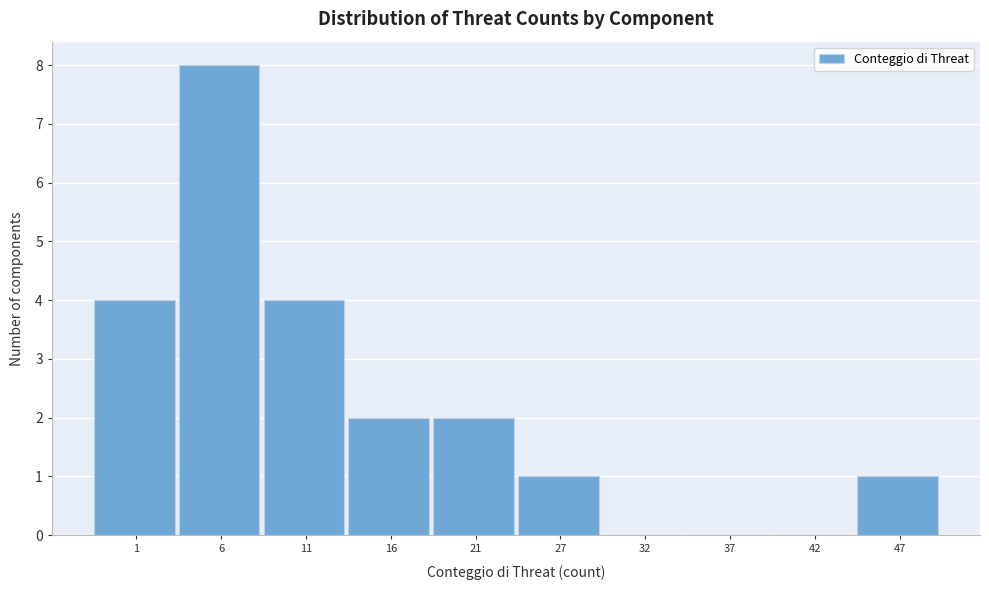

Reading left to right, list all the values displayed in this chart.

1=4	6=8	11=4	16=2	21=2	27=1	32=0	37=0	42=0	47=1